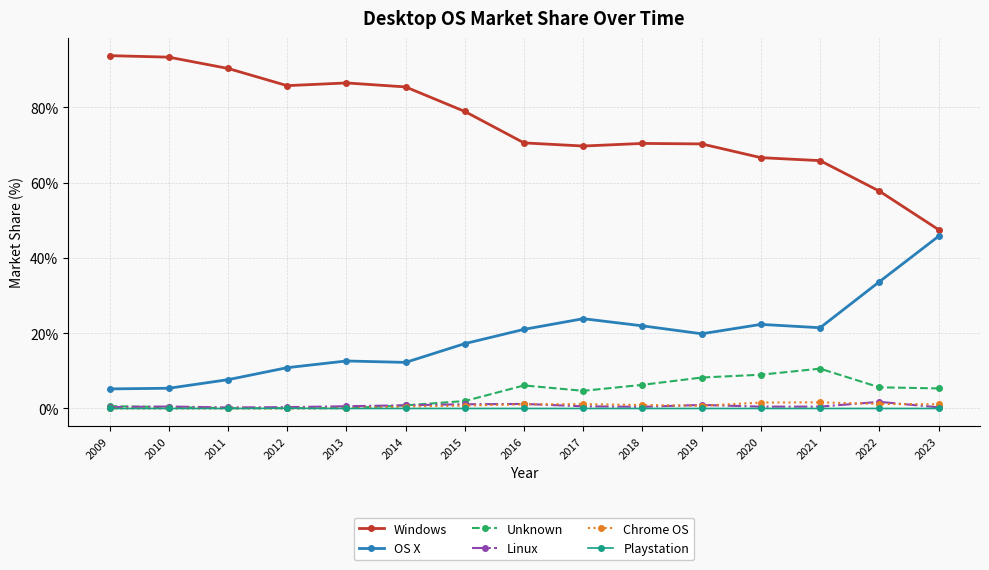

What is the spread (max minus min) of values at 2020?

66.6